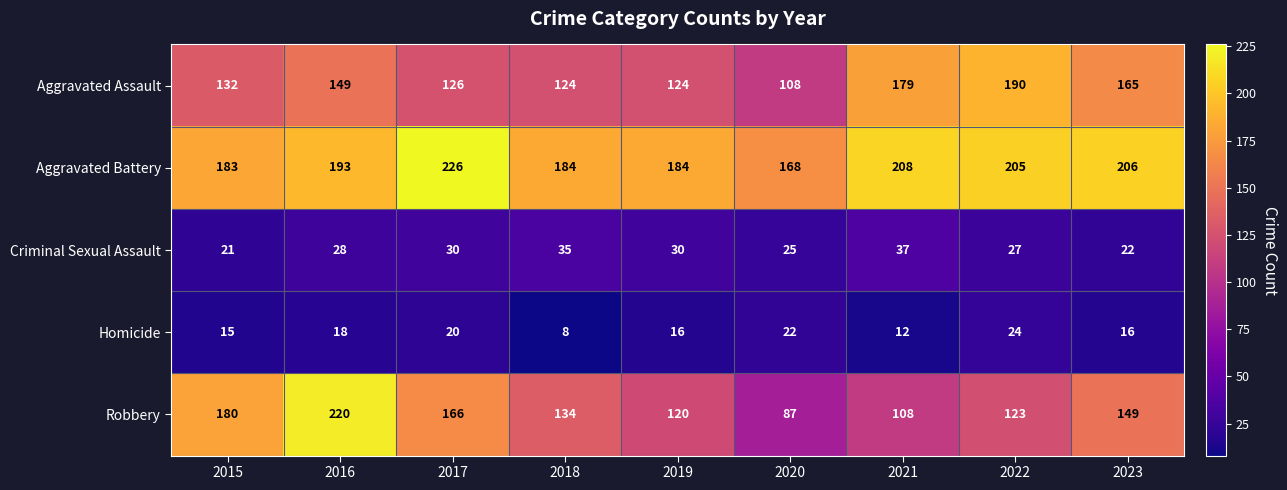

What is the difference between the Robbery values at 2015 and 2022?

57